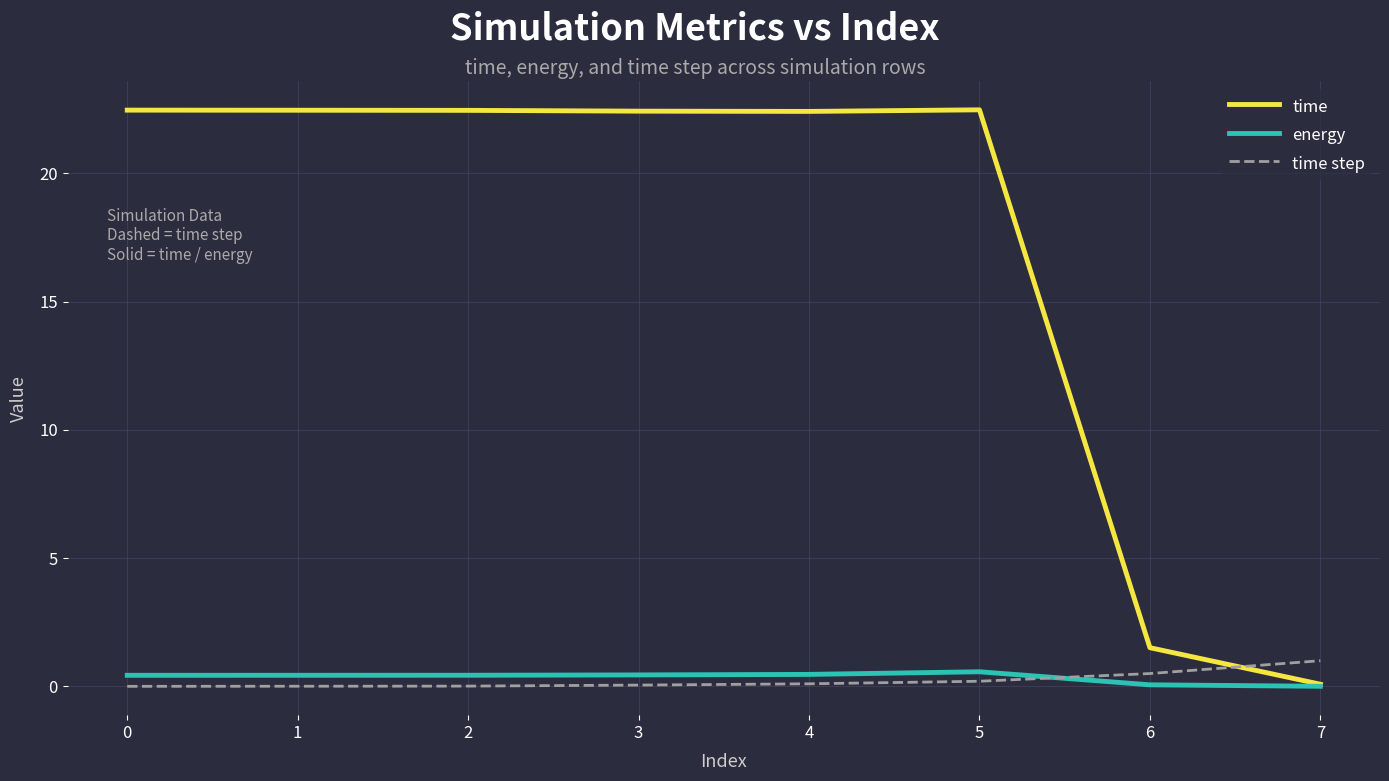

True or false: energy has a value of 0.4 at 0.

True